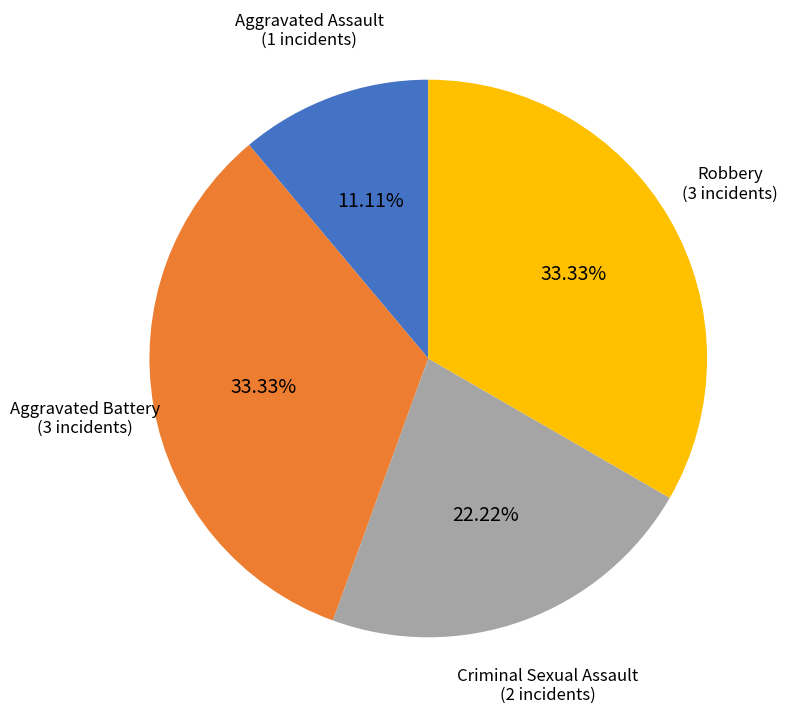

To the nearest percent, what is the combined percentage of Robbery and Criminal Sexual Assault?

56%